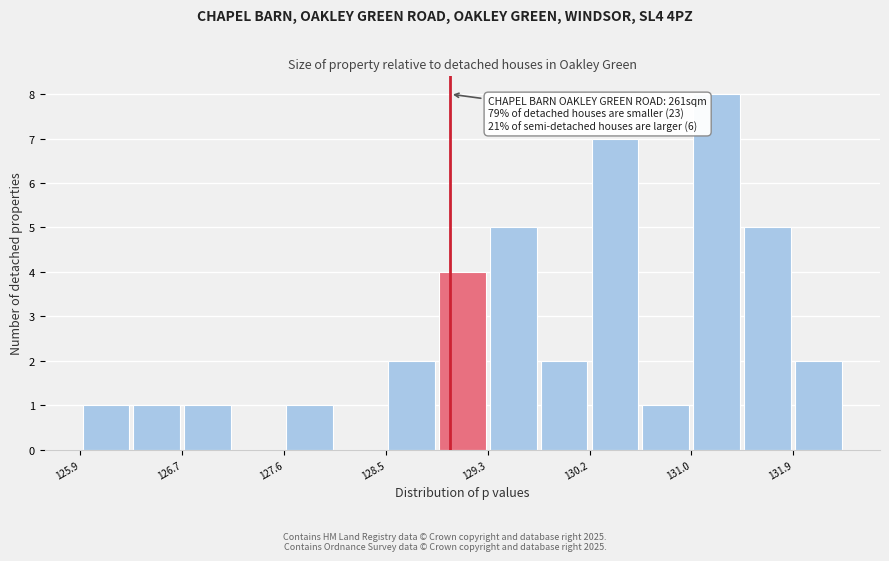

Which range on the x-axis has the tallest bar?

131.0 to 131.5